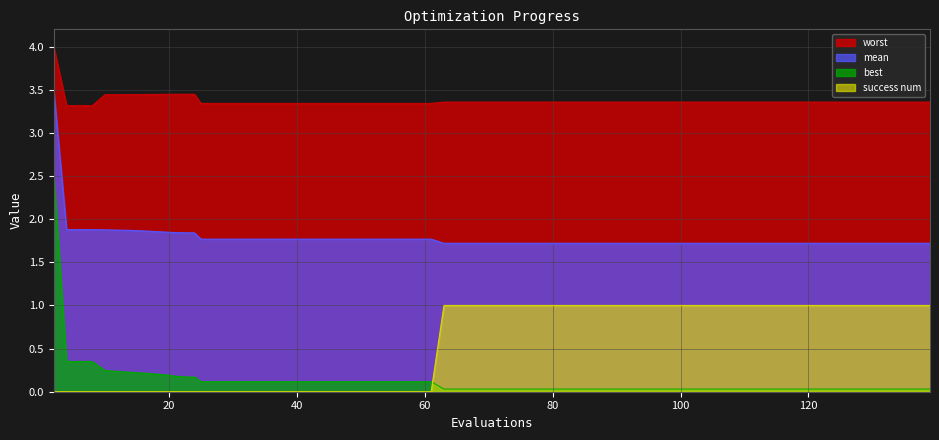

What is the difference between the second highest and second lowest values in the best series?

0.3